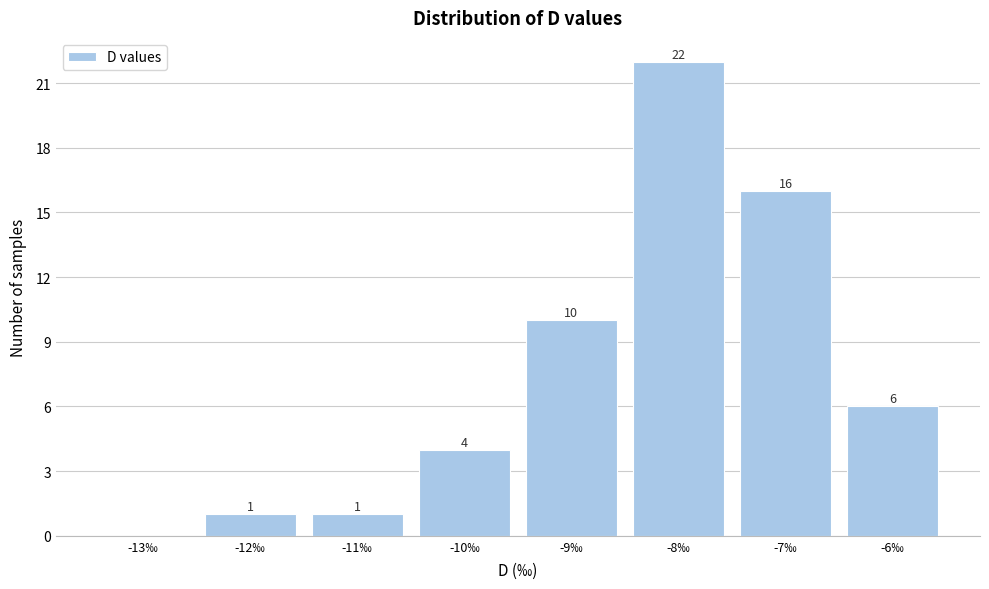

Reading left to right, transcribe all the data shown in this chart.

-13‰=0	-12‰=1	-11‰=1	-10‰=4	-9‰=10	-8‰=22	-7‰=16	-6‰=6